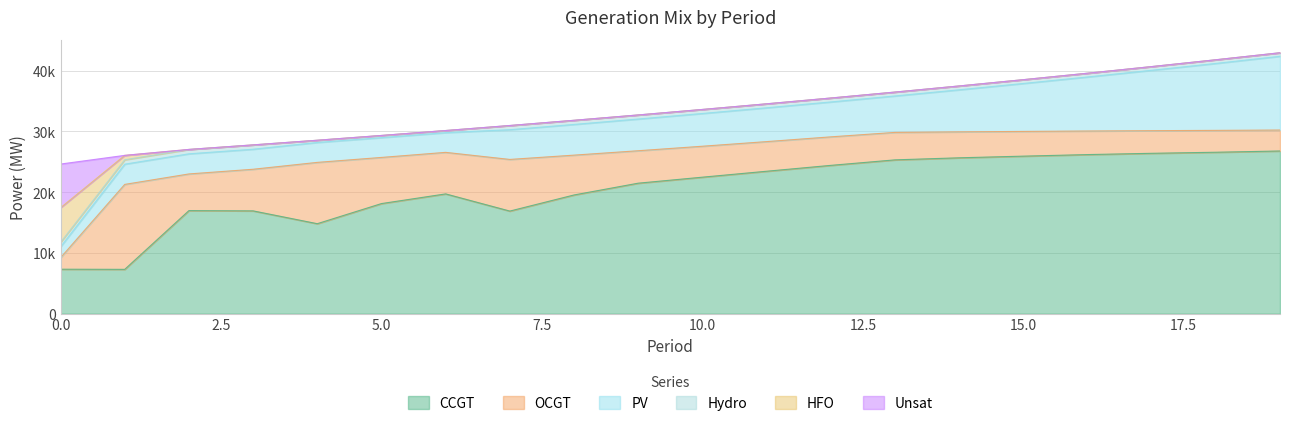

At which category is the sum across all series the highest?

19